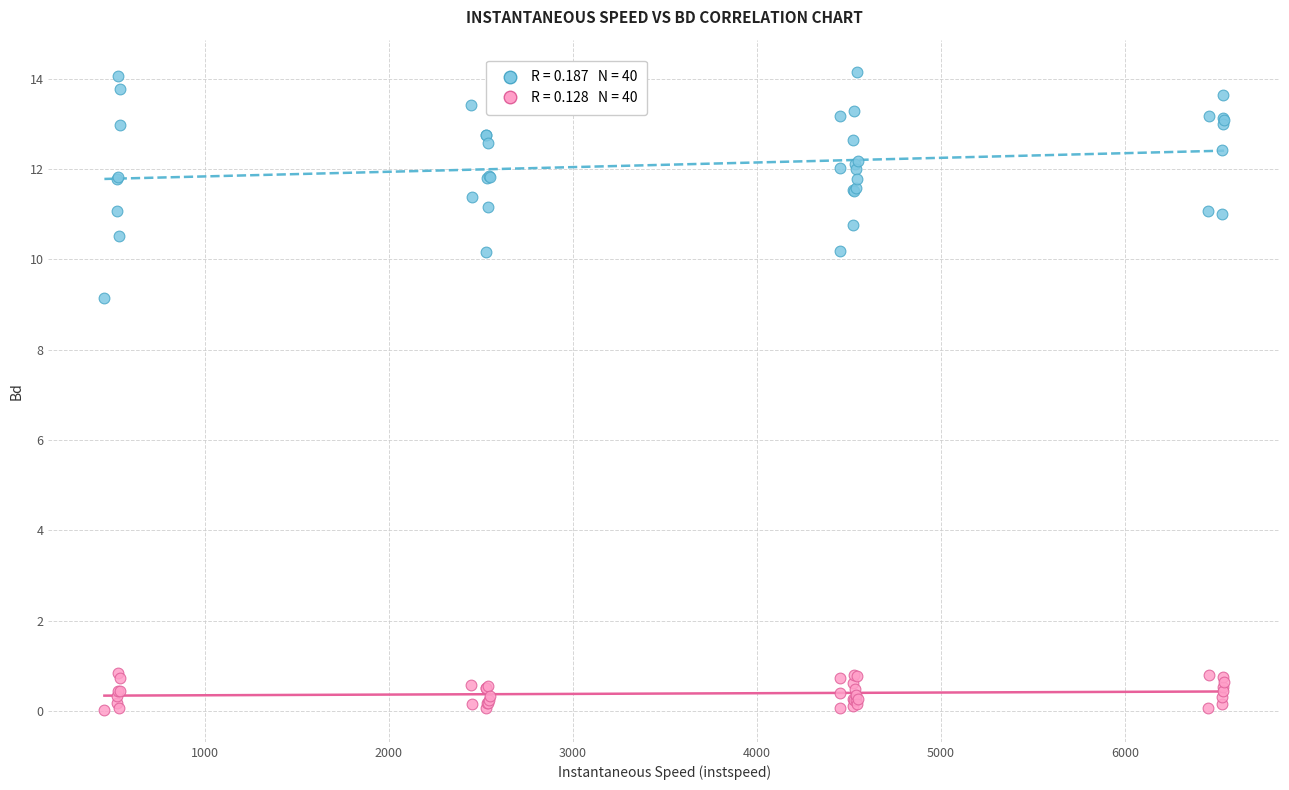

Across all series, what Y value is closest to 7?

9.1